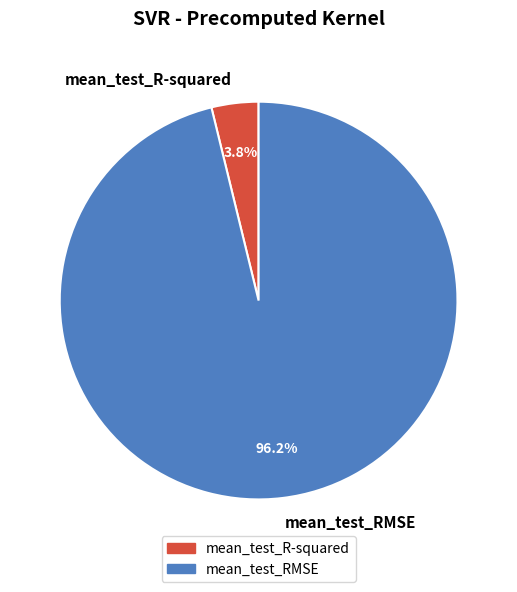

Rank the categories by value from lowest to highest.

mean_test_R-squared, mean_test_RMSE